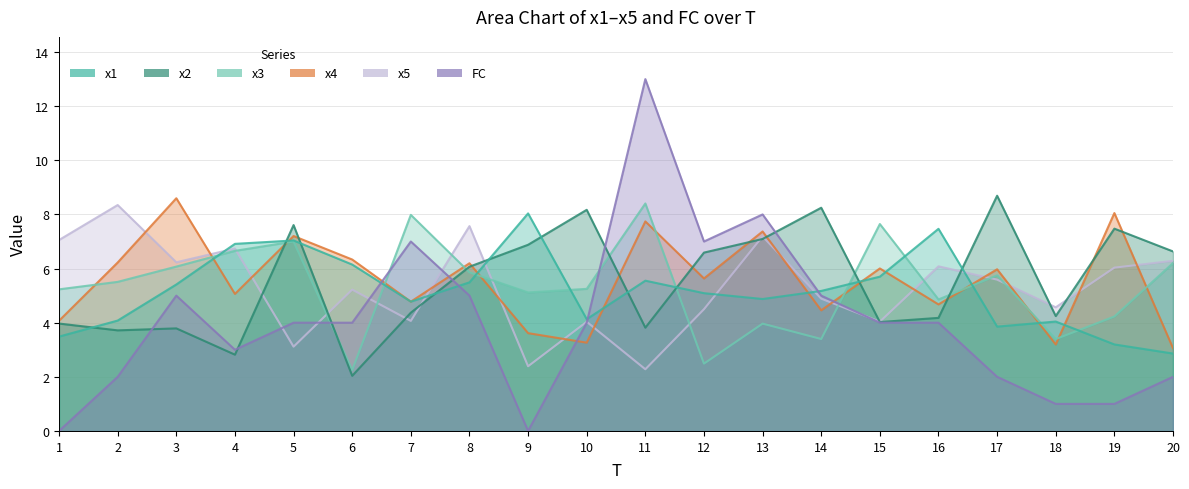

Which series has the widest spread of values?

FC